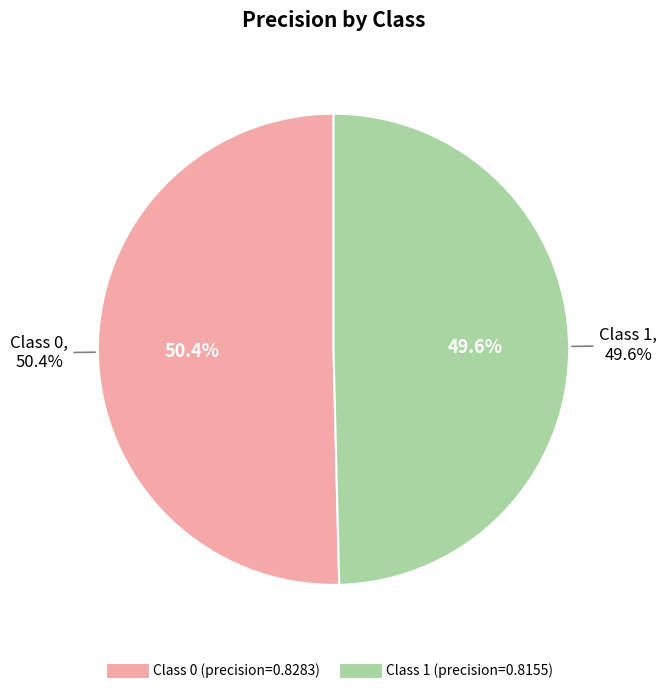

How much of the chart is everything except 1?

50.4%